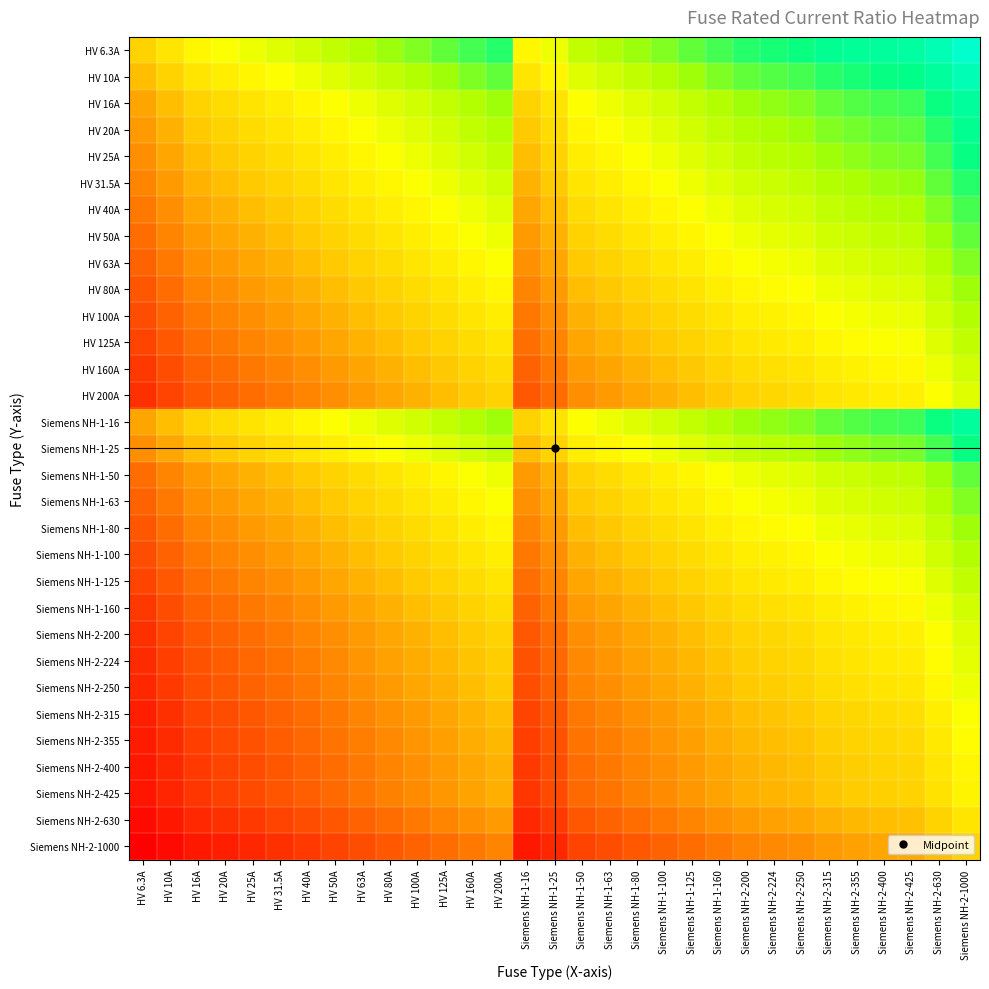

Which series has the widest spread of values?

HV 6.3A